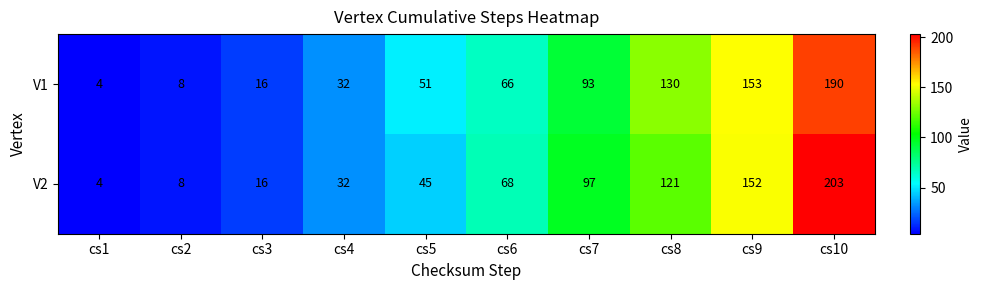

How many data points does each series have?

10